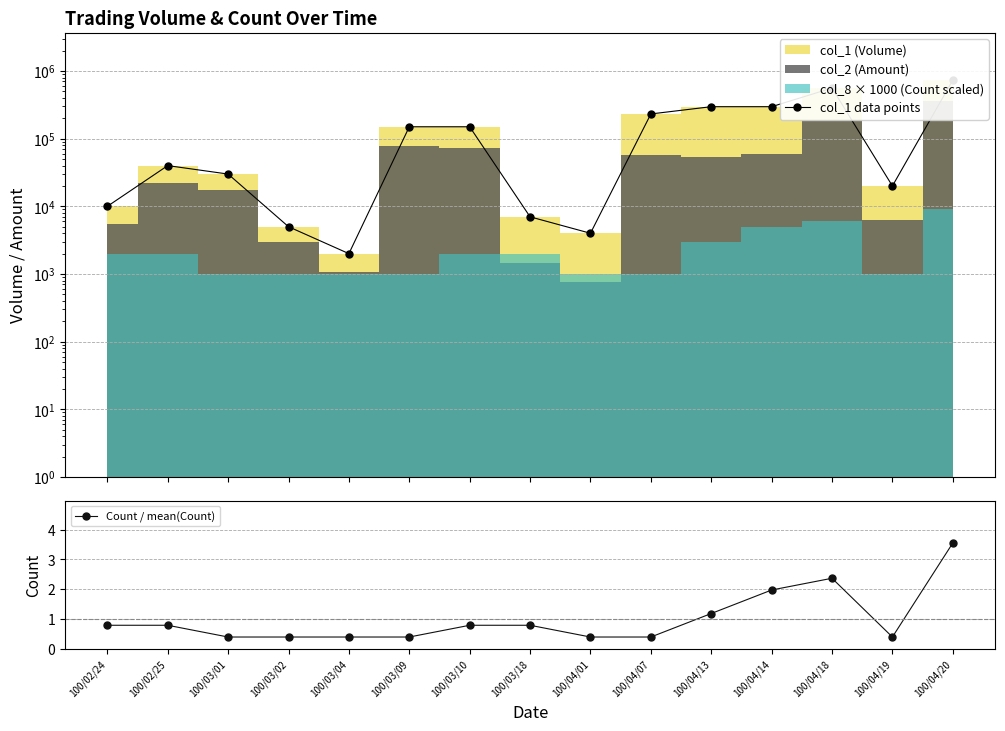

Is it true that Count / mean(Count) equals 0.4 at 100/04/07?

True